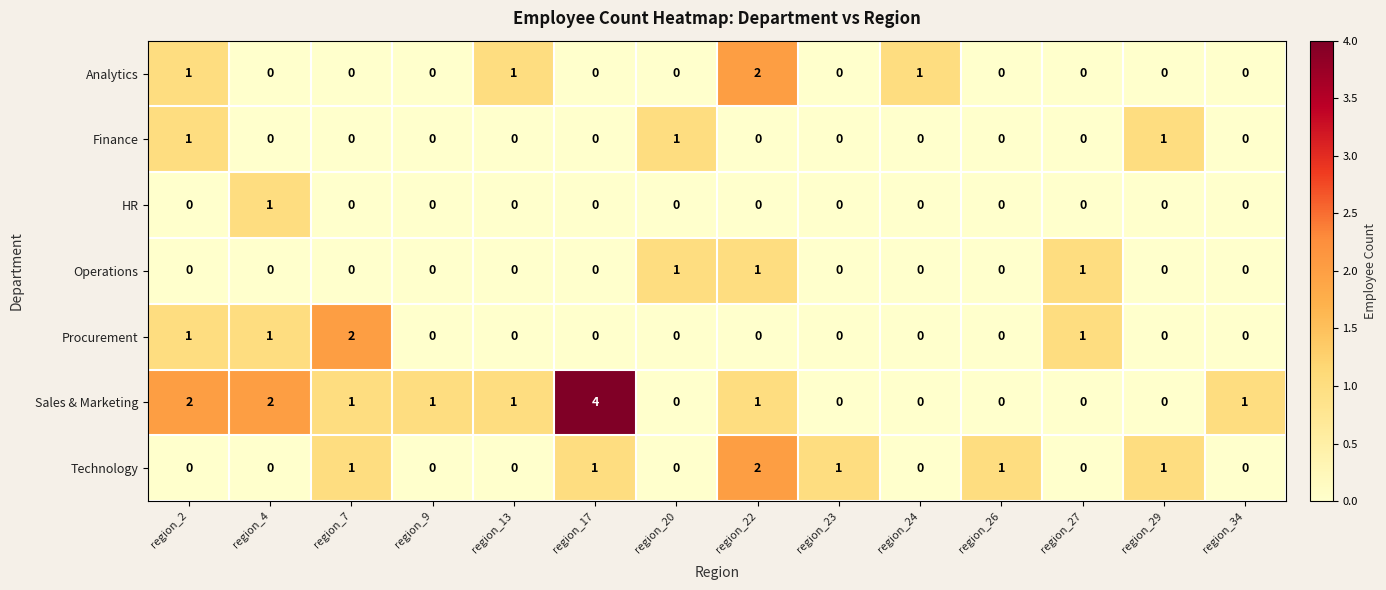

What is the spread (max minus min) of values at region_4?

2